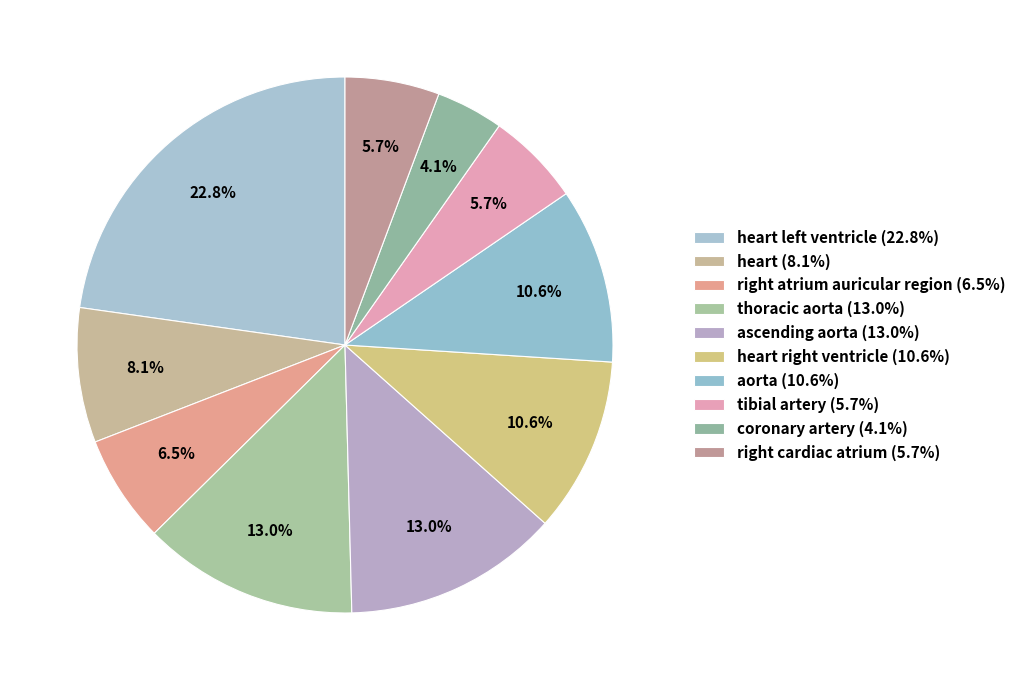

Count the number of slices in the pie.

10